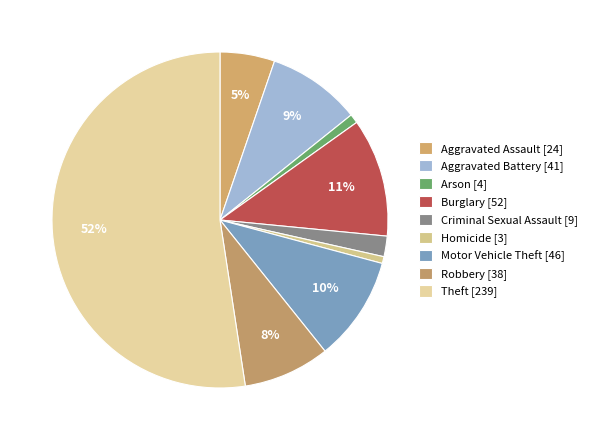

Is it true that Homicide is 1% of the pie?

True